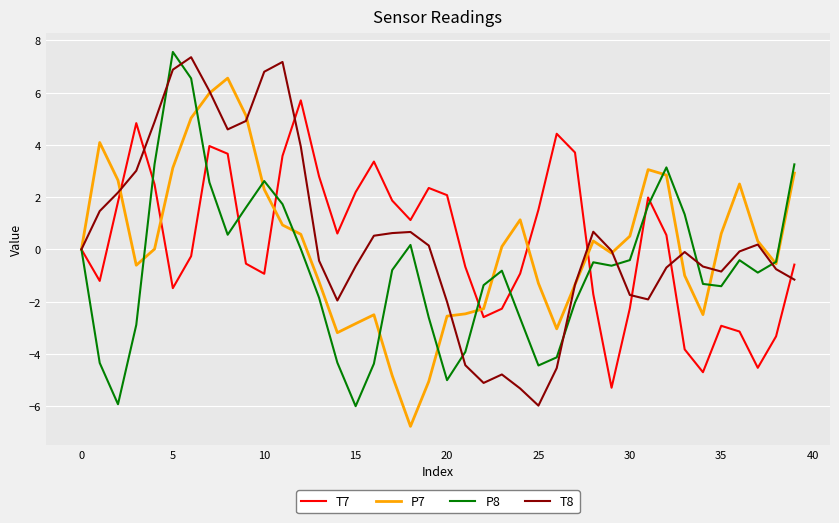

After their last crossing, which series has the higher values: T7 or P7?

P7